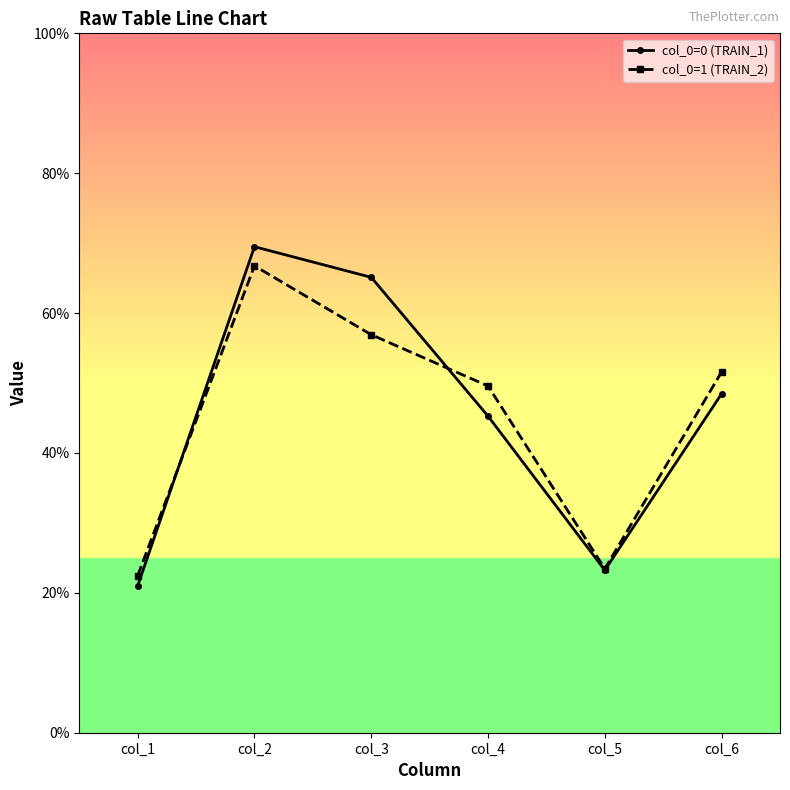

Which series changed the most between col_1 and col_5?

col_0=0 (TRAIN_1)